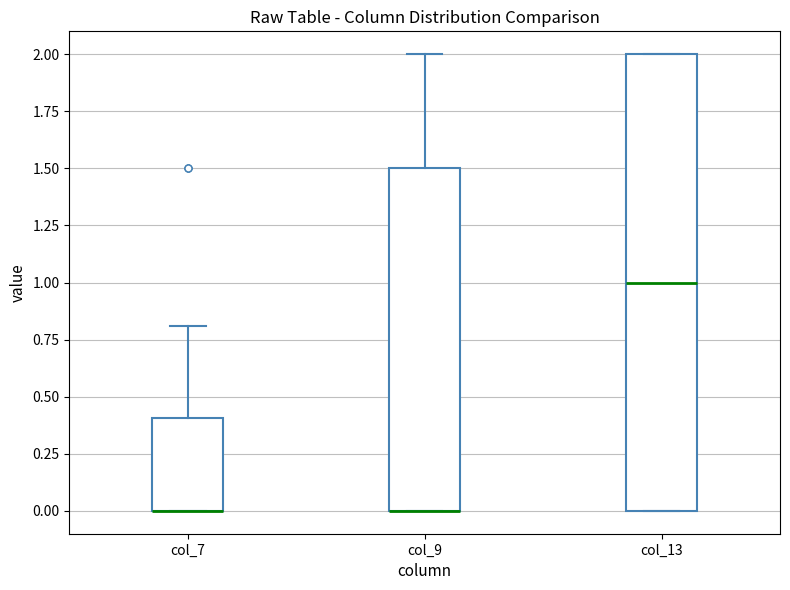

Reading left to right, transcribe this box plot: for each box, give where its median line is, the range the box spans, and where its two whiskers end, as read against the y-axis. The values are not printed on the chart, so give them approximately, as read against the axis.

col_7: median 0.0 (drawn on the box's lower edge), box 0.0 to 0.4, whiskers 0.0 to 0.8
col_9: median 0.0 (drawn on the box's lower edge), box 0.0 to 1.5, whiskers 0.0 to 2.0
col_13: median 1.0, box 0.0 to 2.0, whiskers 0.0 to 2.0